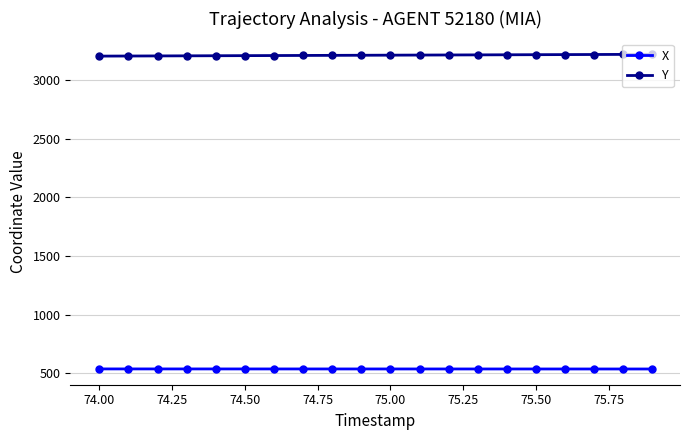

How many distinct data groups are displayed?

2